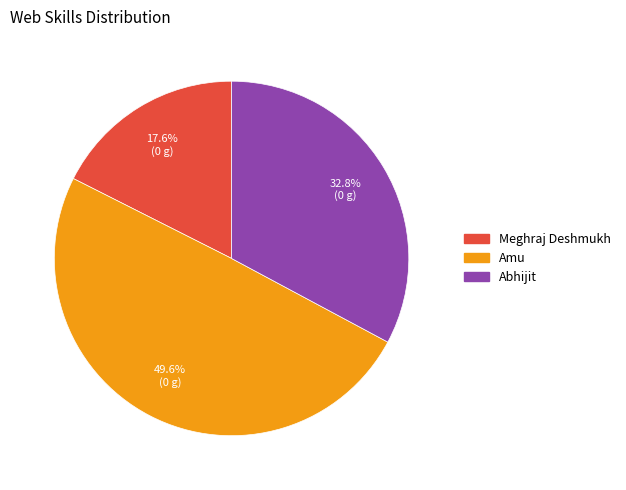

Approximately how many times larger is the value at Meghraj Deshmukh compared to Abhijit?

0.5